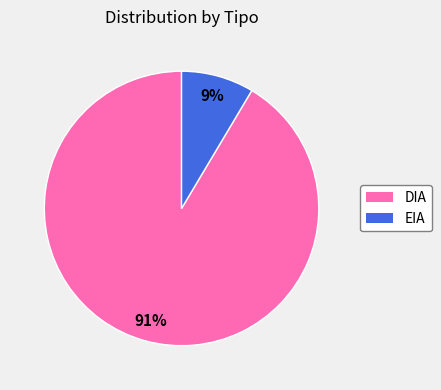

To the nearest percent, what is the combined percentage of EIA and DIA?

100%